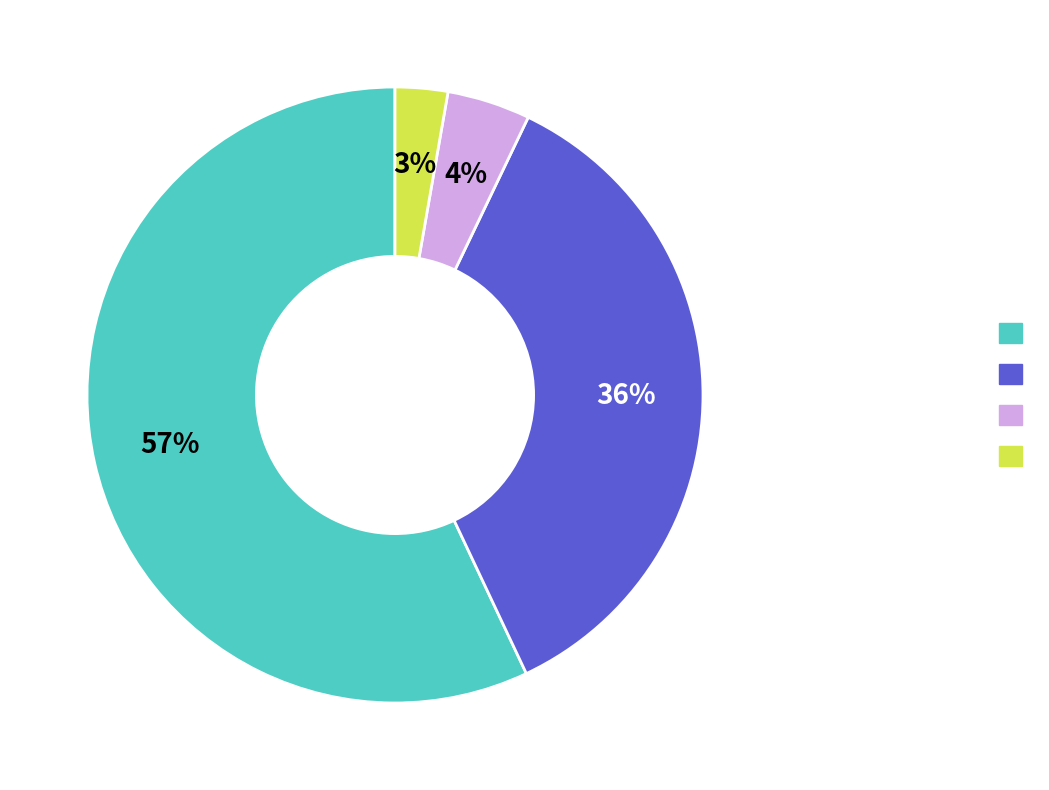

Is there a majority slice in this chart?

Yes